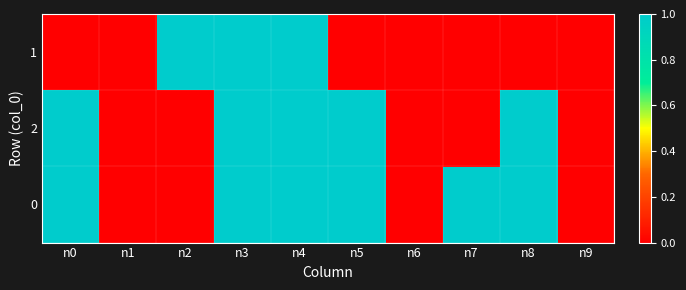

What is the maximum value shown in the chart?

1